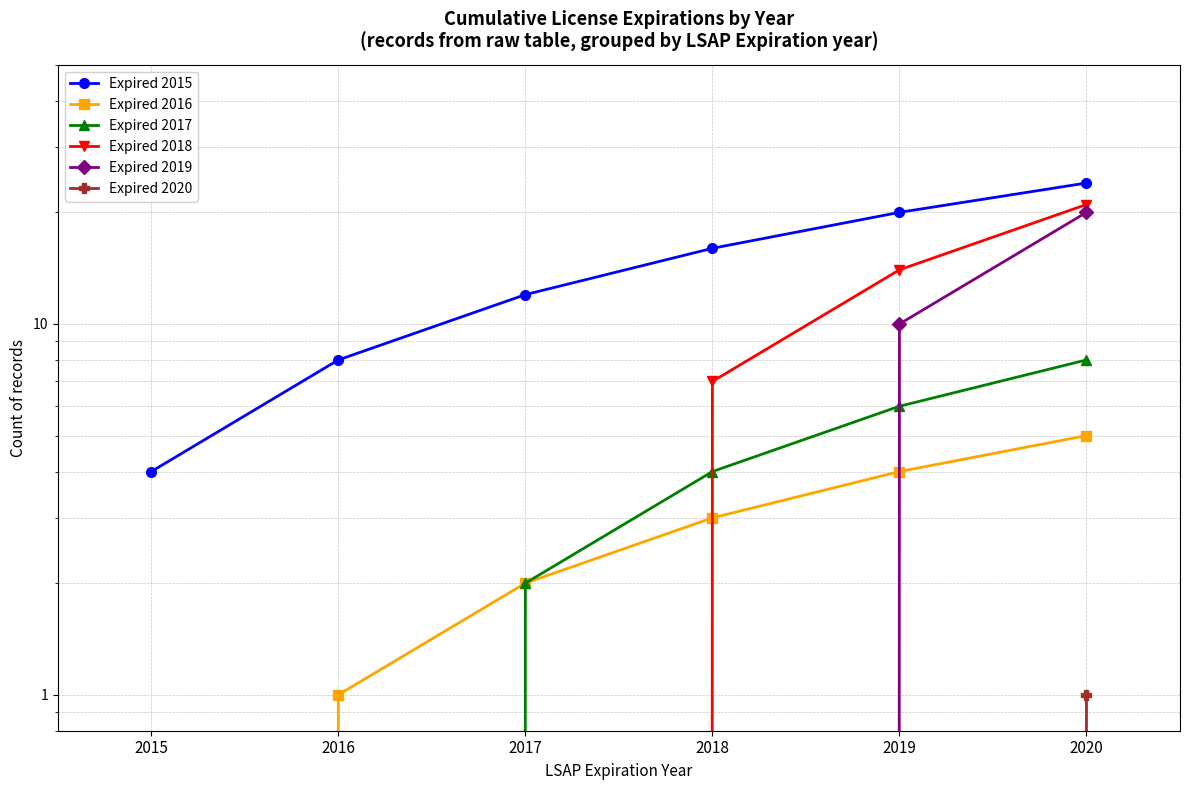

True or false: Expired 2020 has more than 2 interior local peaks.

False